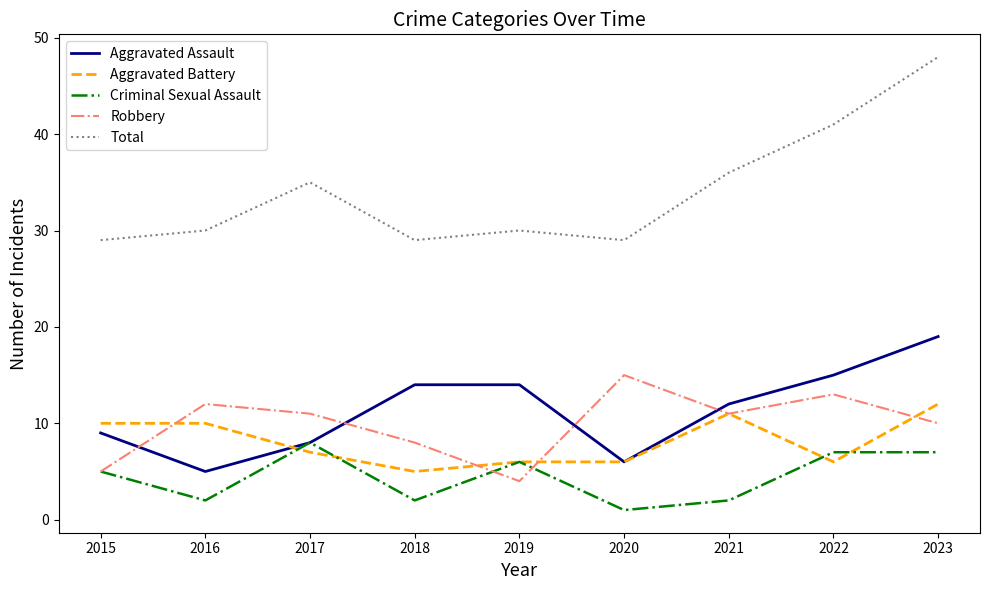

At how many categories does at least one series exceed 20?

9